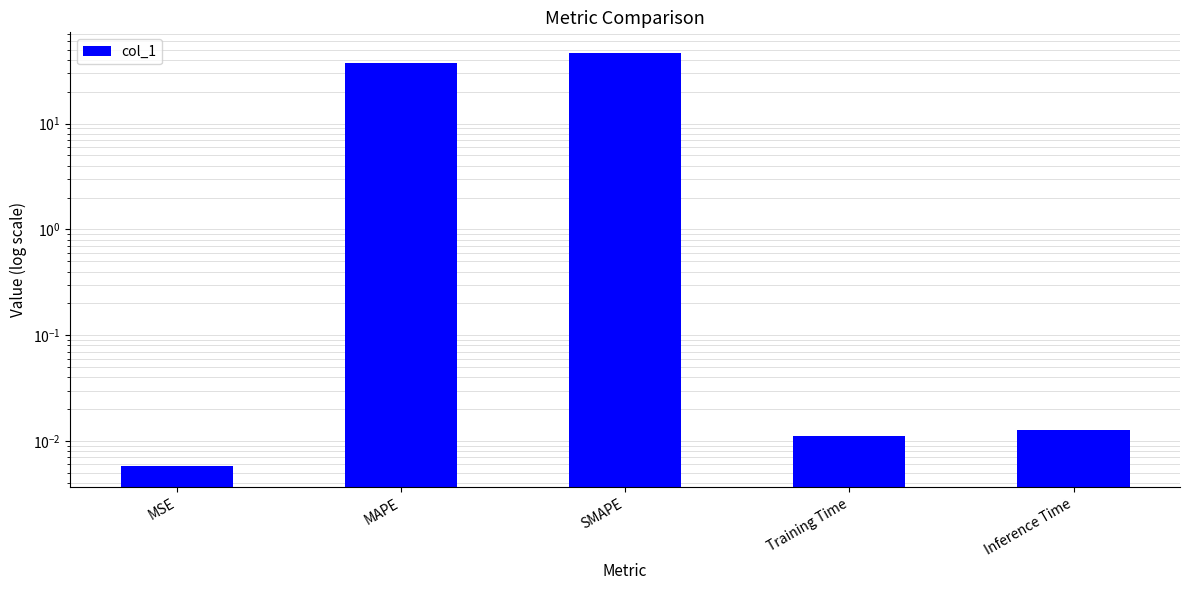

What is the change in value from MSE to SMAPE?

+46.6